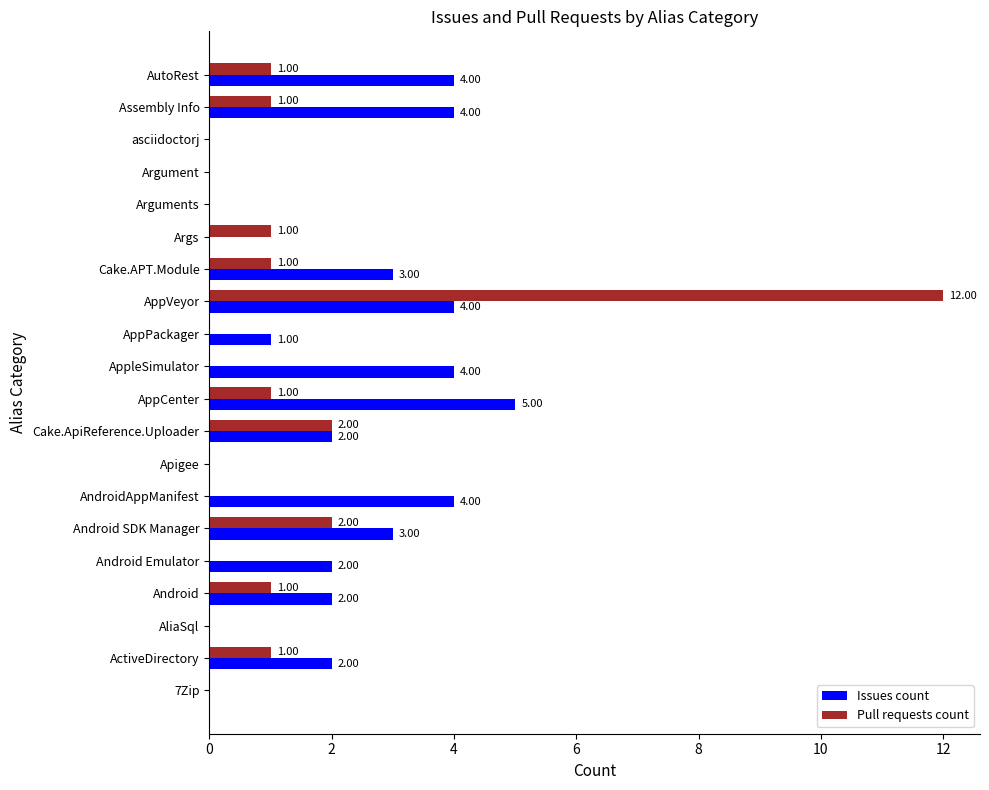

What are all the series names shown in the legend?

Issues count, Pull requests count